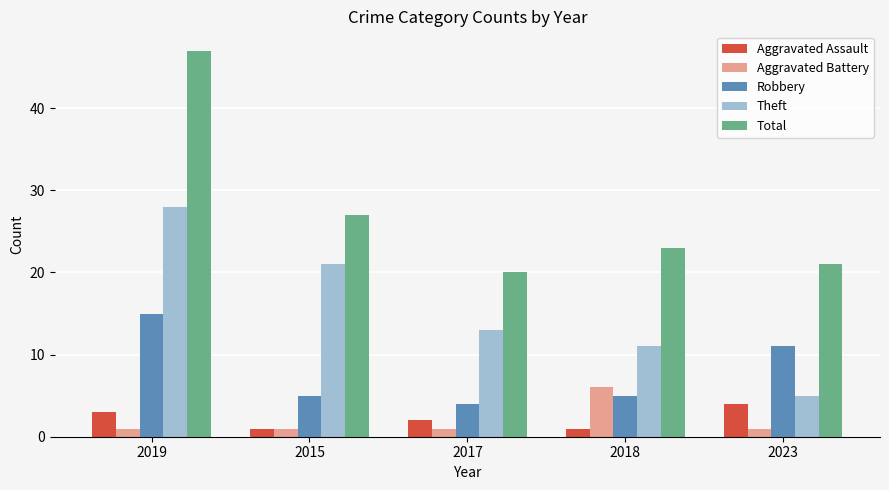

True or false: Total has a value of 20 at 2019.

False